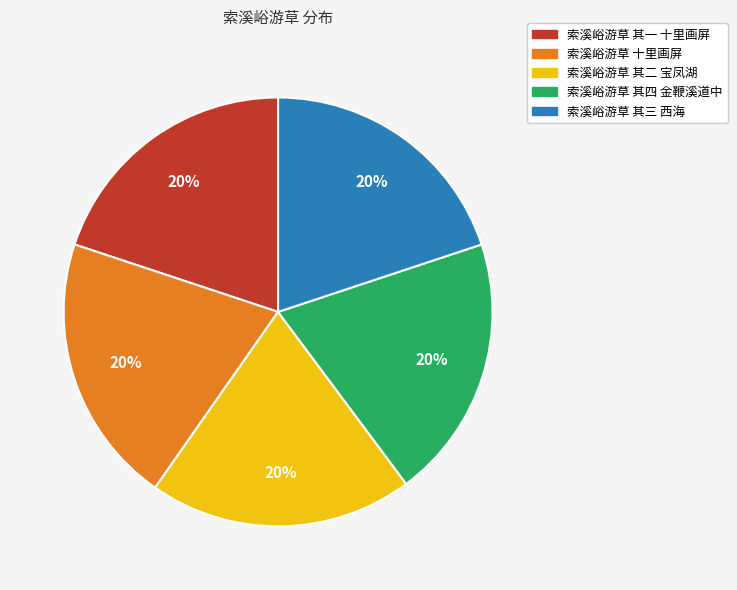

To the nearest percent, what is the average slice percentage?

20%